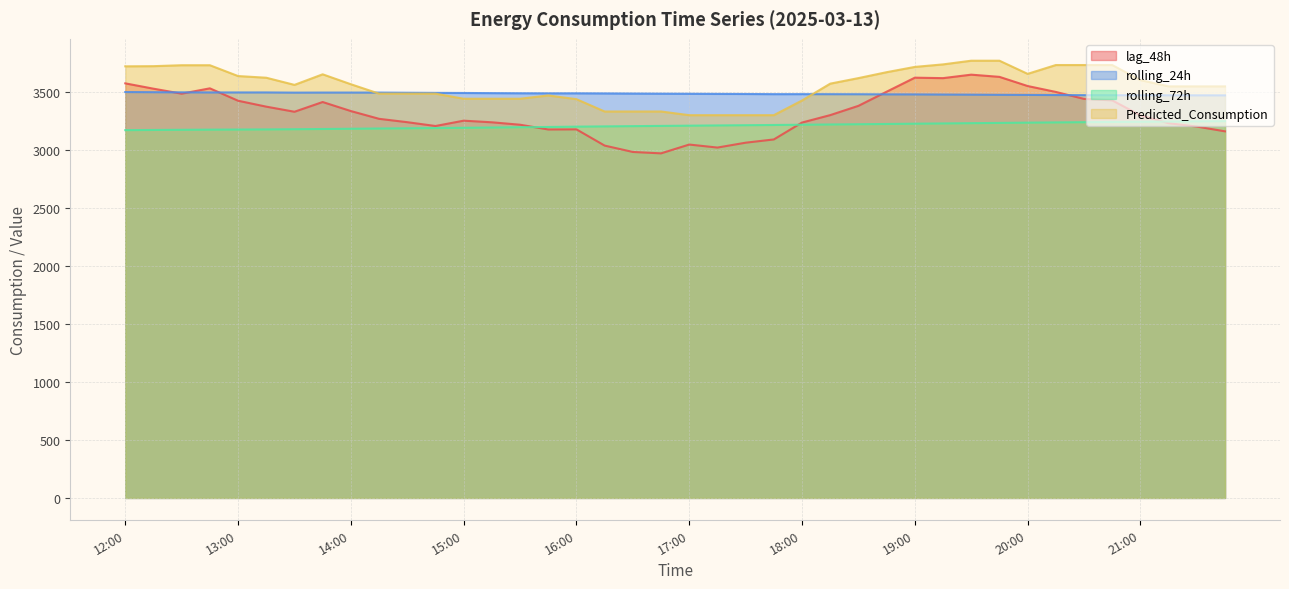

What are all the series names shown in the legend?

lag_48h, rolling_24h, rolling_72h, Predicted_Consumption